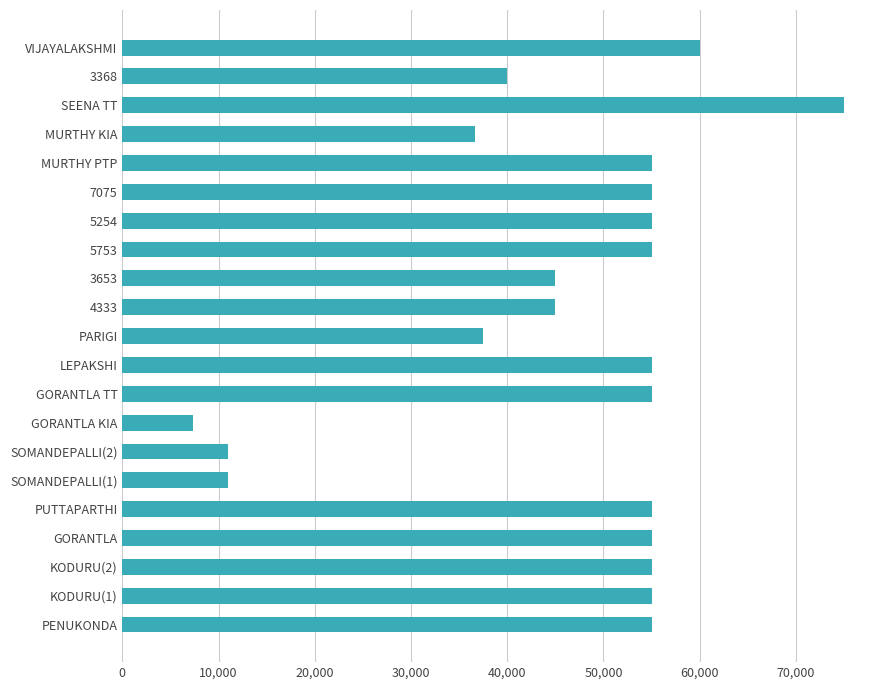

Are the bars horizontal?

Yes